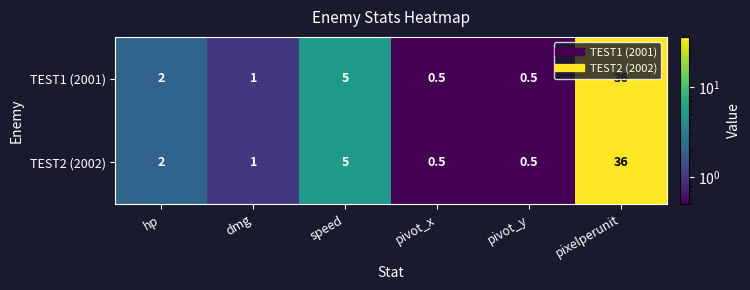

Is the value of TEST2 (2002) at pivot_x greater than the value of TEST1 (2001) at speed?

No